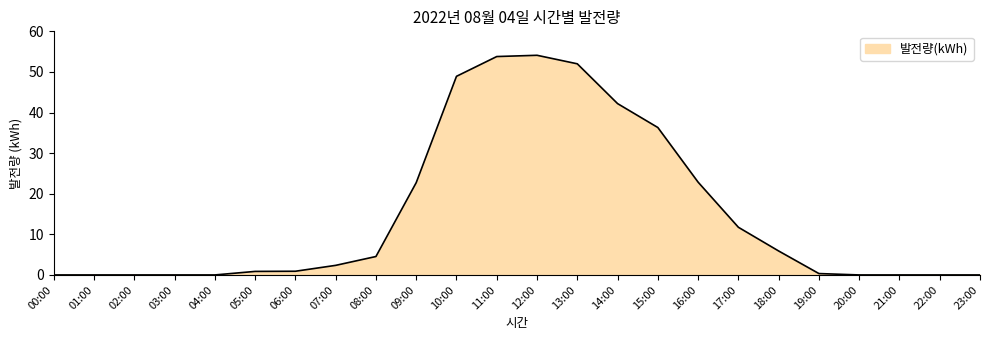

What is the difference between the maximum and second lowest values?

54.1